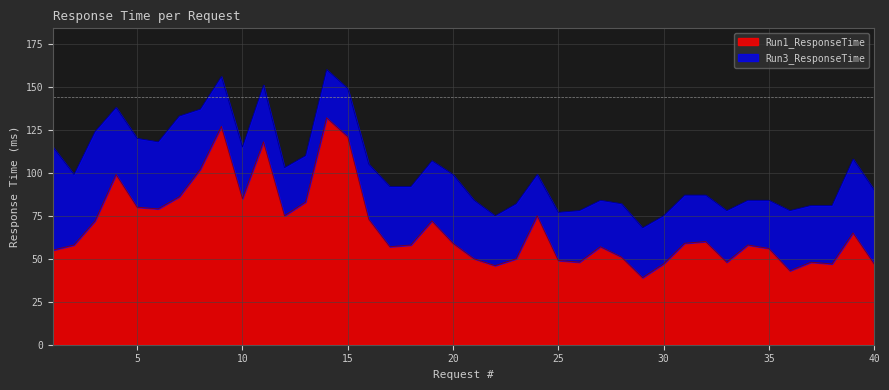

Approximately how many times larger is the value at 29 compared to 9?

0.3